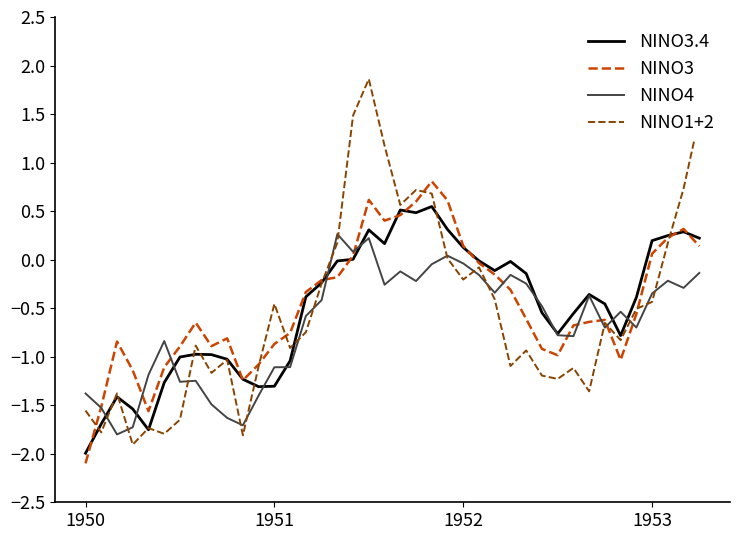

Which series has the widest spread of values?

NINO1+2